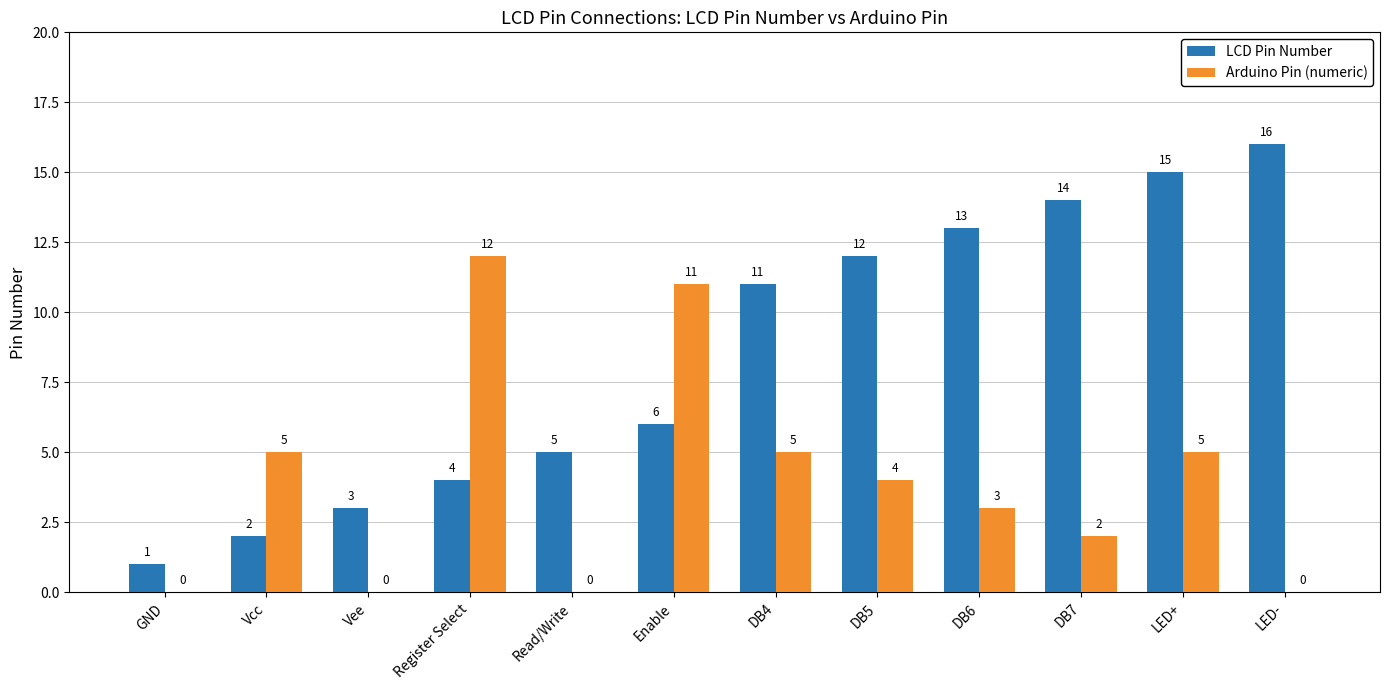

Reading left to right, list all the values displayed in this chart.

LCD Pin Number: 1	2	3	4	5	6	11	12	13	14	15	16
Arduino Pin (numeric): 0	5	0	12	0	11	5	4	3	2	5	0